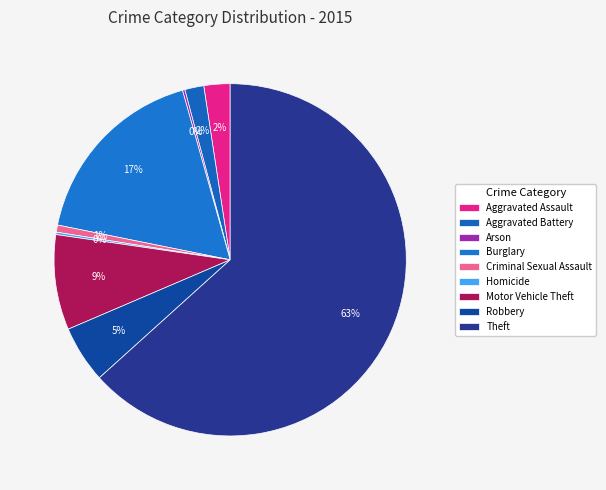

Does any single category account for the majority?

Yes